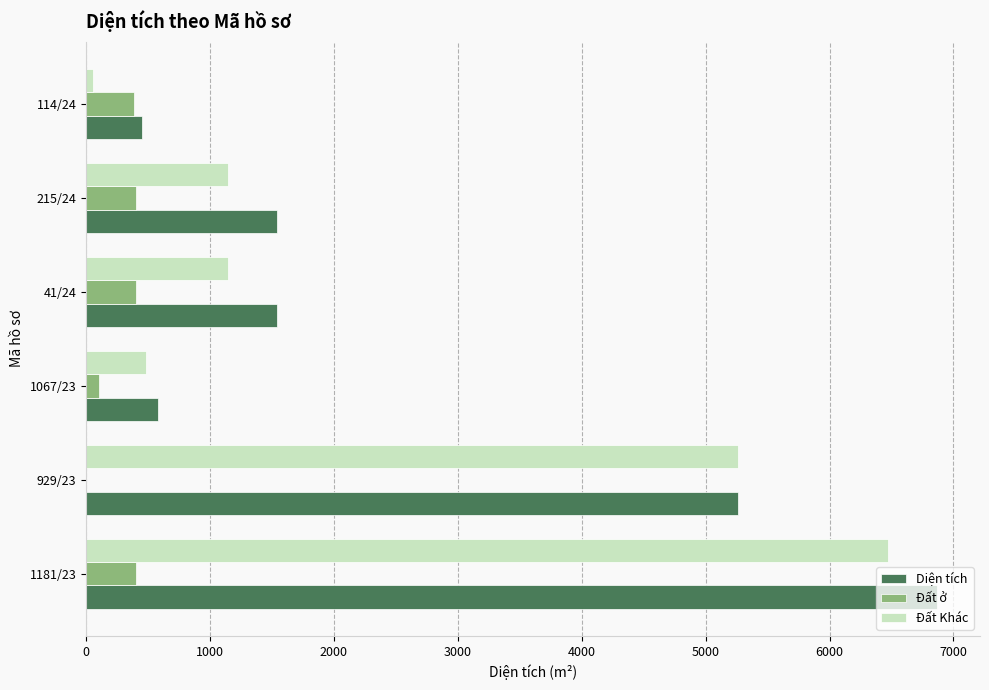

Which series changed the most between 1067/23 and 41/24?

Diện tích